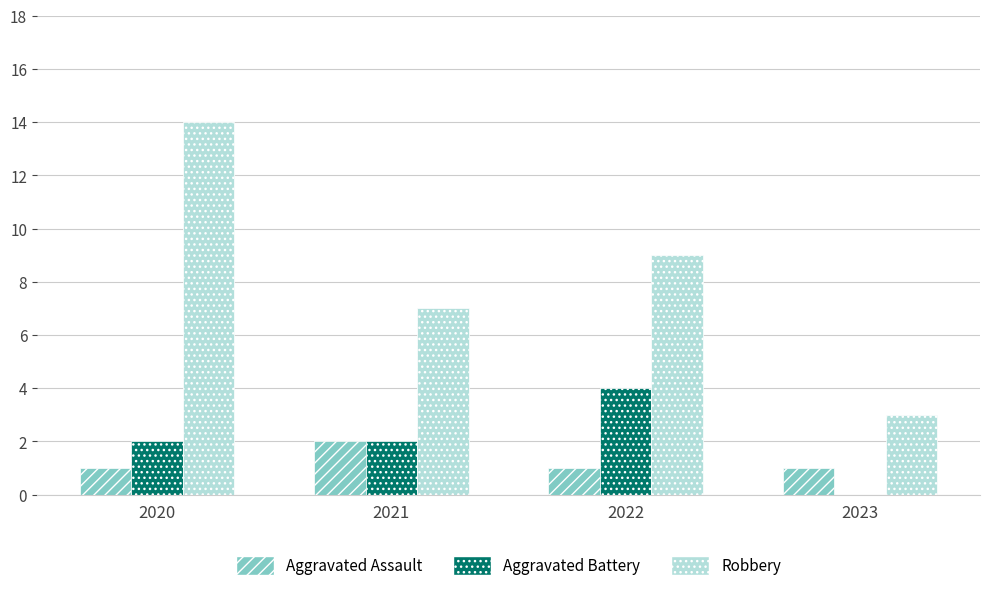

Reading right to left, what are all the values shown in this chart?

Aggravated Assault: 1	1	2	1
Aggravated Battery: 0	4	2	2
Robbery: 3	9	7	14